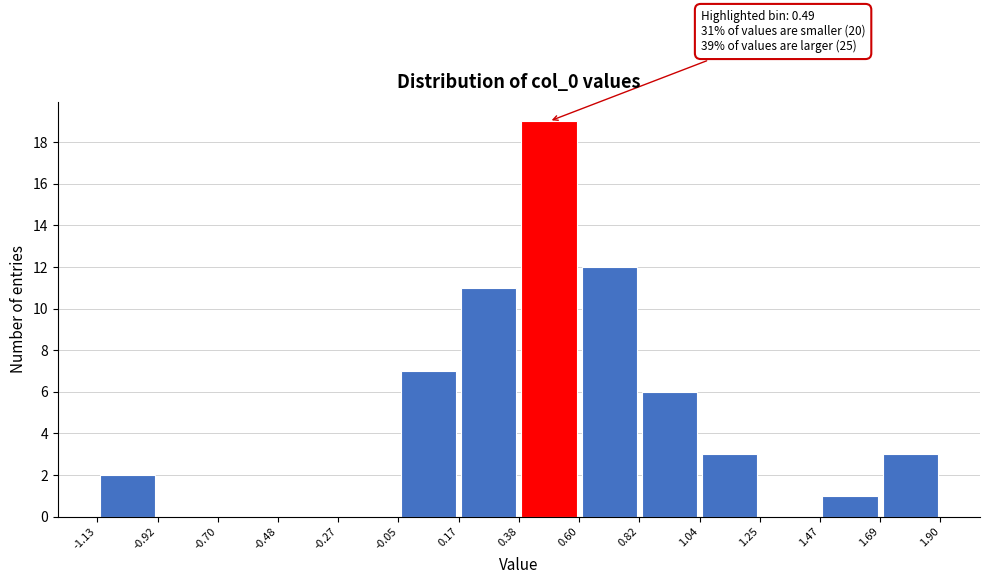

Which range on the x-axis has the tallest bar?

0.38 to 0.60